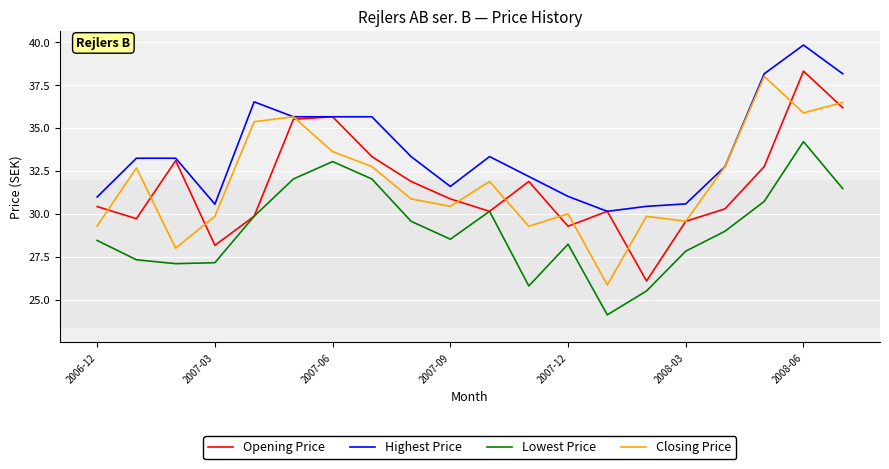

True or false: Closing Price and Lowest Price cross at least once.

False